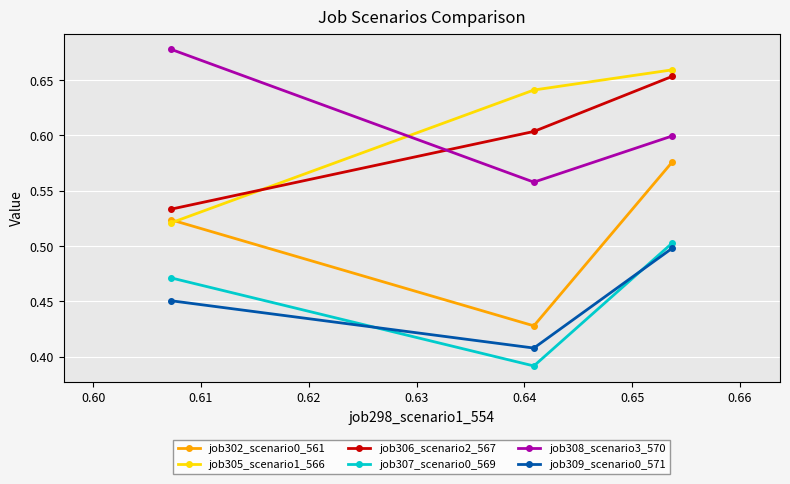

What is the difference between the maximum and minimum values in the job309_scenario0_571 series?

0.1